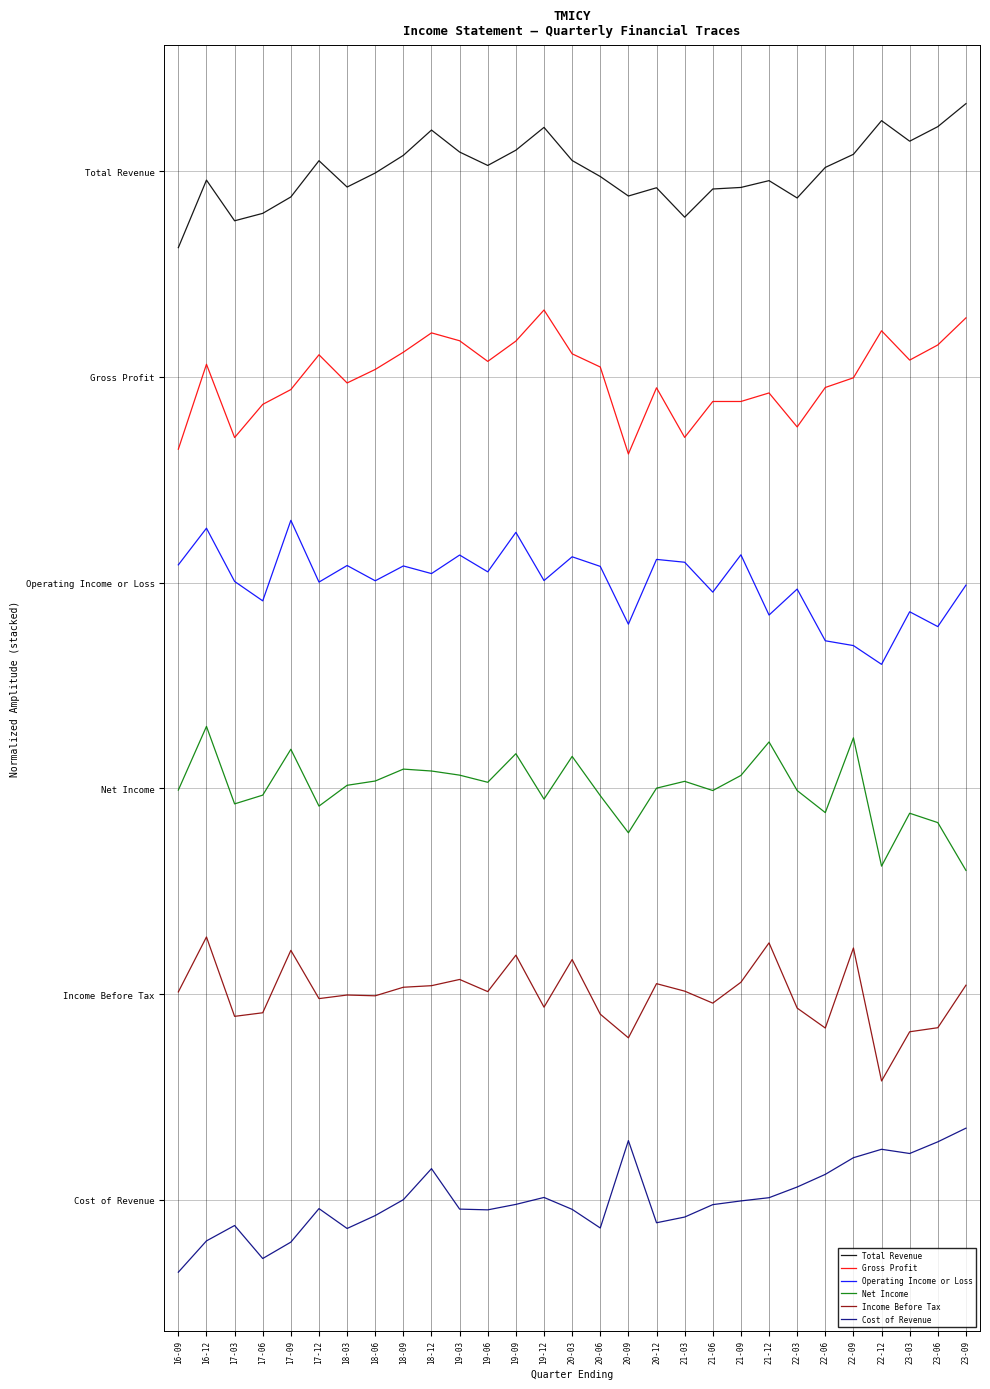

Reading left to right, extract all data points from this chart.

Total Revenue: 16-09=4.6	16-12=5.0	17-03=4.8	17-06=4.8	17-09=4.9	17-12=5.1	18-03=4.9	18-06=5.0	18-09=5.1	18-12=5.2	19-03=5.1	19-06=5.0	19-09=5.1	19-12=5.2	20-03=5.1	20-06=5.0	20-09=4.9	20-12=4.9	21-03=4.8	21-06=4.9	21-09=4.9	21-12=5.0	22-03=4.9	22-06=5.0	22-09=5.1	22-12=5.2	23-03=5.1	23-06=5.2	23-09=5.3
Gross Profit: 16-09=3.6	16-12=4.1	17-03=3.7	17-06=3.9	17-09=3.9	17-12=4.1	18-03=4.0	18-06=4.0	18-09=4.1	18-12=4.2	19-03=4.2	19-06=4.1	19-09=4.2	19-12=4.3	20-03=4.1	20-06=4.0	20-09=3.6	20-12=3.9	21-03=3.7	21-06=3.9	21-09=3.9	21-12=3.9	22-03=3.8	22-06=3.9	22-09=4.0	22-12=4.2	23-03=4.1	23-06=4.2	23-09=4.3
Operating Income or Loss: 16-09=3.1	16-12=3.3	17-03=3.0	17-06=2.9	17-09=3.3	17-12=3.0	18-03=3.1	18-06=3.0	18-09=3.1	18-12=3.0	19-03=3.1	19-06=3.1	19-09=3.2	19-12=3.0	20-03=3.1	20-06=3.1	20-09=2.8	20-12=3.1	21-03=3.1	21-06=3.0	21-09=3.1	21-12=2.8	22-03=3.0	22-06=2.7	22-09=2.7	22-12=2.6	23-03=2.9	23-06=2.8	23-09=3.0
Net Income: 16-09=2.0	16-12=2.3	17-03=1.9	17-06=2.0	17-09=2.2	17-12=1.9	18-03=2.0	18-06=2.0	18-09=2.1	18-12=2.1	19-03=2.1	19-06=2.0	19-09=2.2	19-12=1.9	20-03=2.2	20-06=2.0	20-09=1.8	20-12=2.0	21-03=2.0	21-06=2.0	21-09=2.1	21-12=2.2	22-03=2.0	22-06=1.9	22-09=2.2	22-12=1.6	23-03=1.9	23-06=1.8	23-09=1.6
Income Before Tax: 16-09=1.0	16-12=1.3	17-03=0.9	17-06=0.9	17-09=1.2	17-12=1.0	18-03=1.0	18-06=1.0	18-09=1.0	18-12=1.0	19-03=1.1	19-06=1.0	19-09=1.2	19-12=0.9	20-03=1.2	20-06=0.9	20-09=0.8	20-12=1.1	21-03=1.0	21-06=1.0	21-09=1.1	21-12=1.2	22-03=0.9	22-06=0.8	22-09=1.2	22-12=0.6	23-03=0.8	23-06=0.8	23-09=1.0
Cost of Revenue: 16-09=-0.4	16-12=-0.2	17-03=-0.1	17-06=-0.3	17-09=-0.2	17-12=-0.0	18-03=-0.1	18-06=-0.1	18-09=0.0	18-12=0.2	19-03=-0.0	19-06=-0.0	19-09=-0.0	19-12=0.0	20-03=-0.0	20-06=-0.1	20-09=0.3	20-12=-0.1	21-03=-0.1	21-06=-0.0	21-09=-0.0	21-12=0.0	22-03=0.1	22-06=0.1	22-09=0.2	22-12=0.2	23-03=0.2	23-06=0.3	23-09=0.3